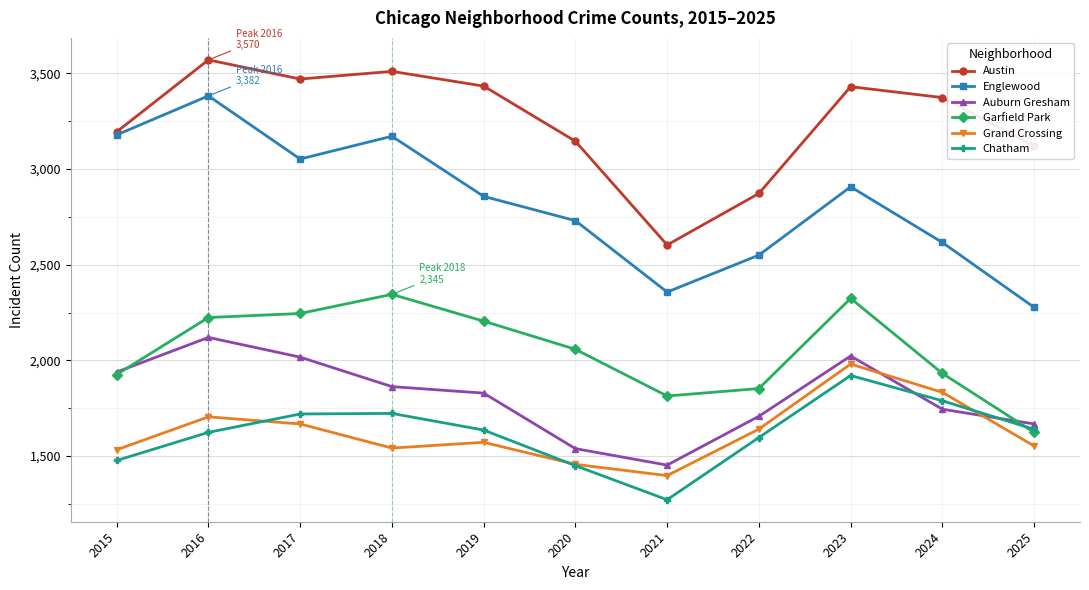

What is the total value across all series at 2021?

10897